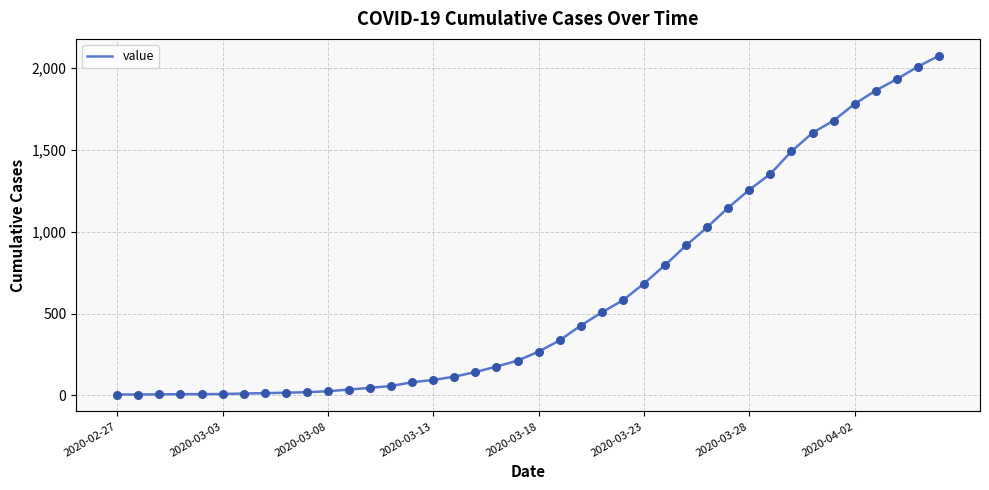

What is the greatest value displayed?

2075